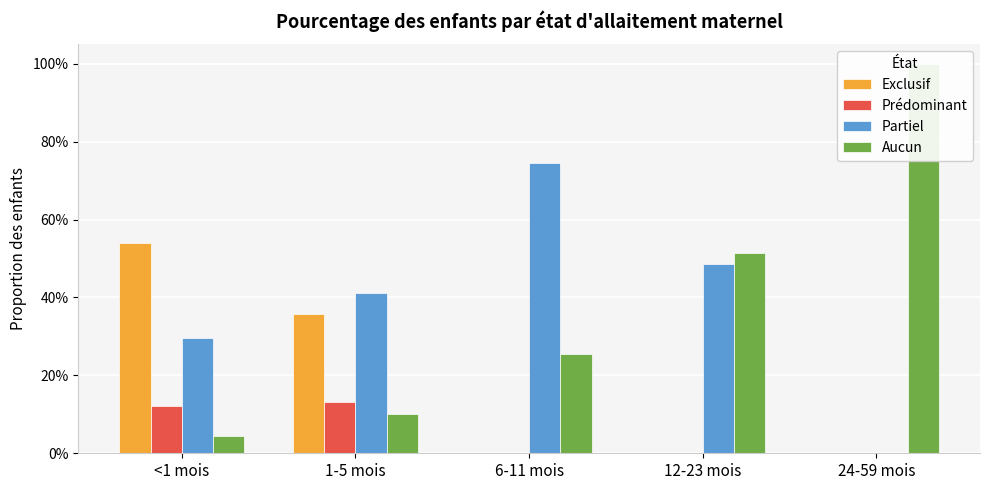

What is the label of the 5th bar from the left?

24-59 mois